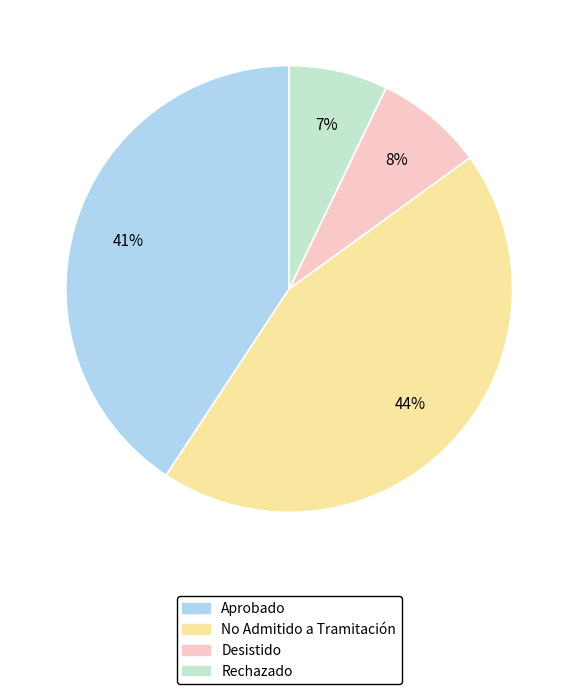

To the nearest percent, what is the difference between the largest and smallest slice percentages?

37%